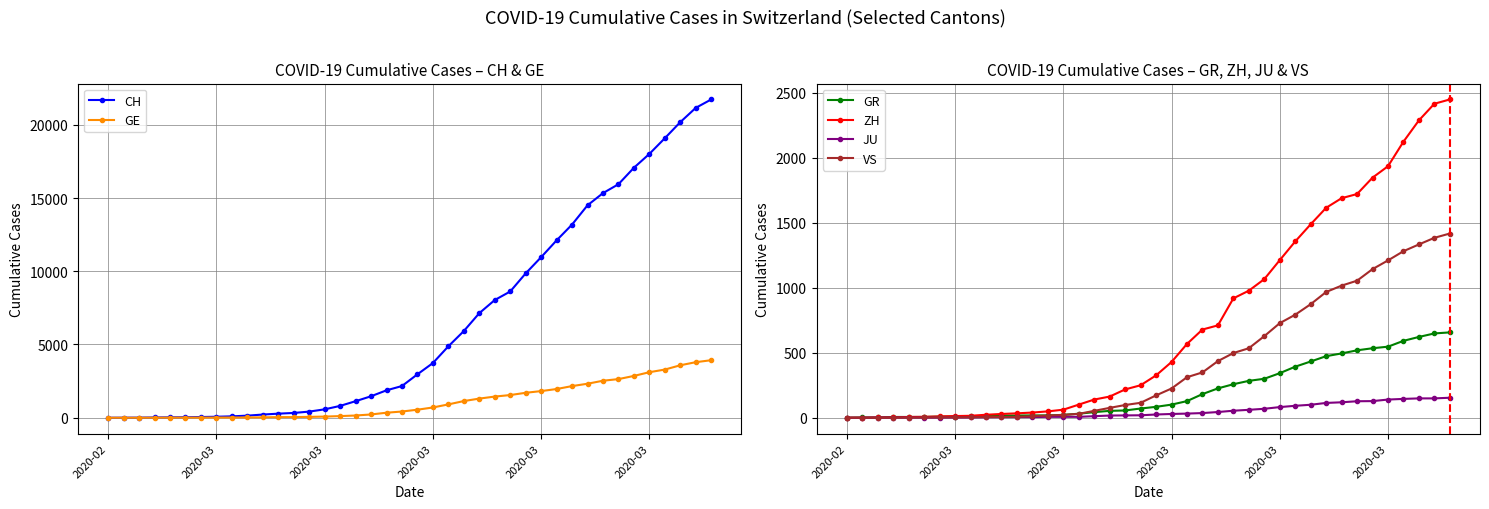

How many values in the JU series are below 25?

20